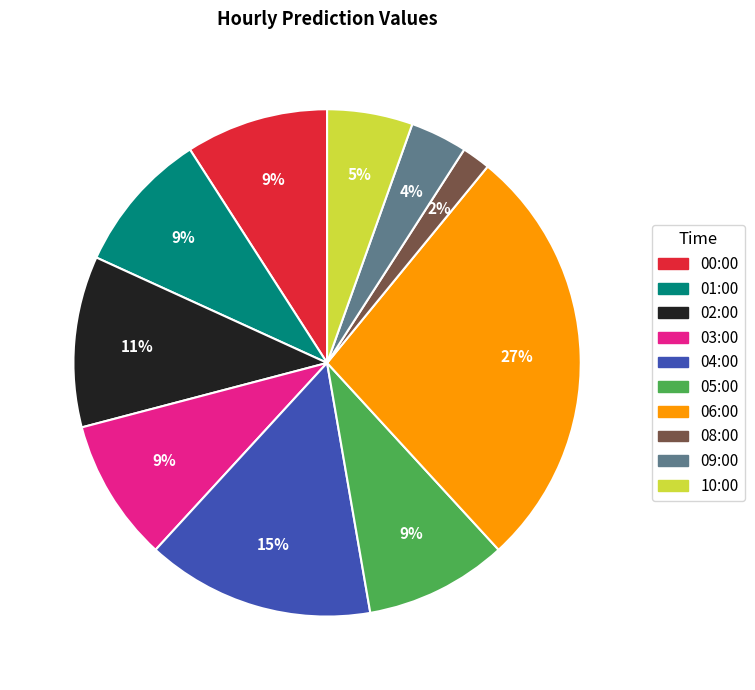

Is the sum of 04:00 and 10:00 greater than half?

No